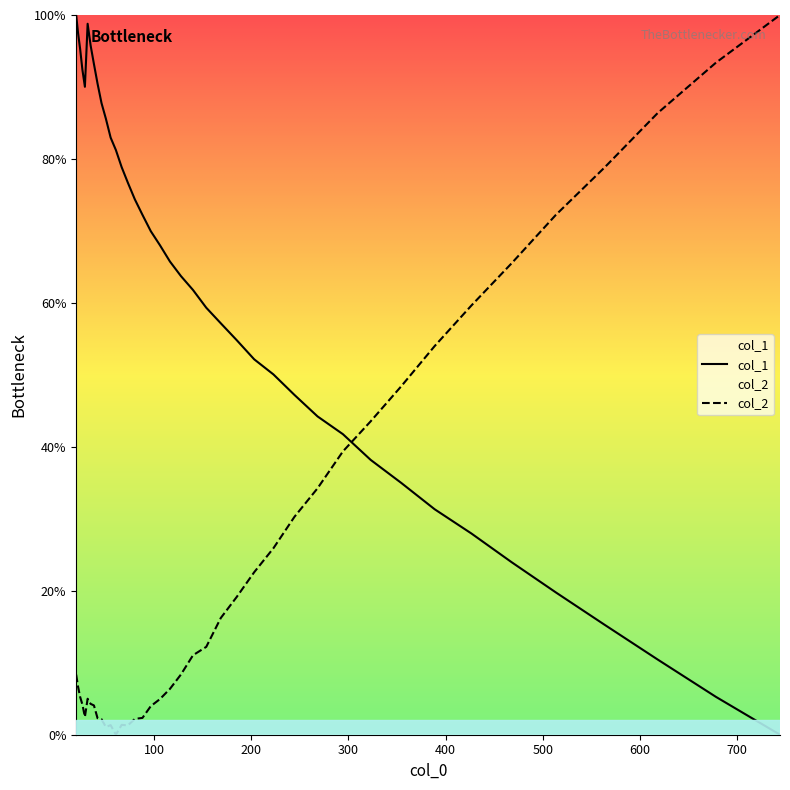

How many distinct data groups are displayed?

2